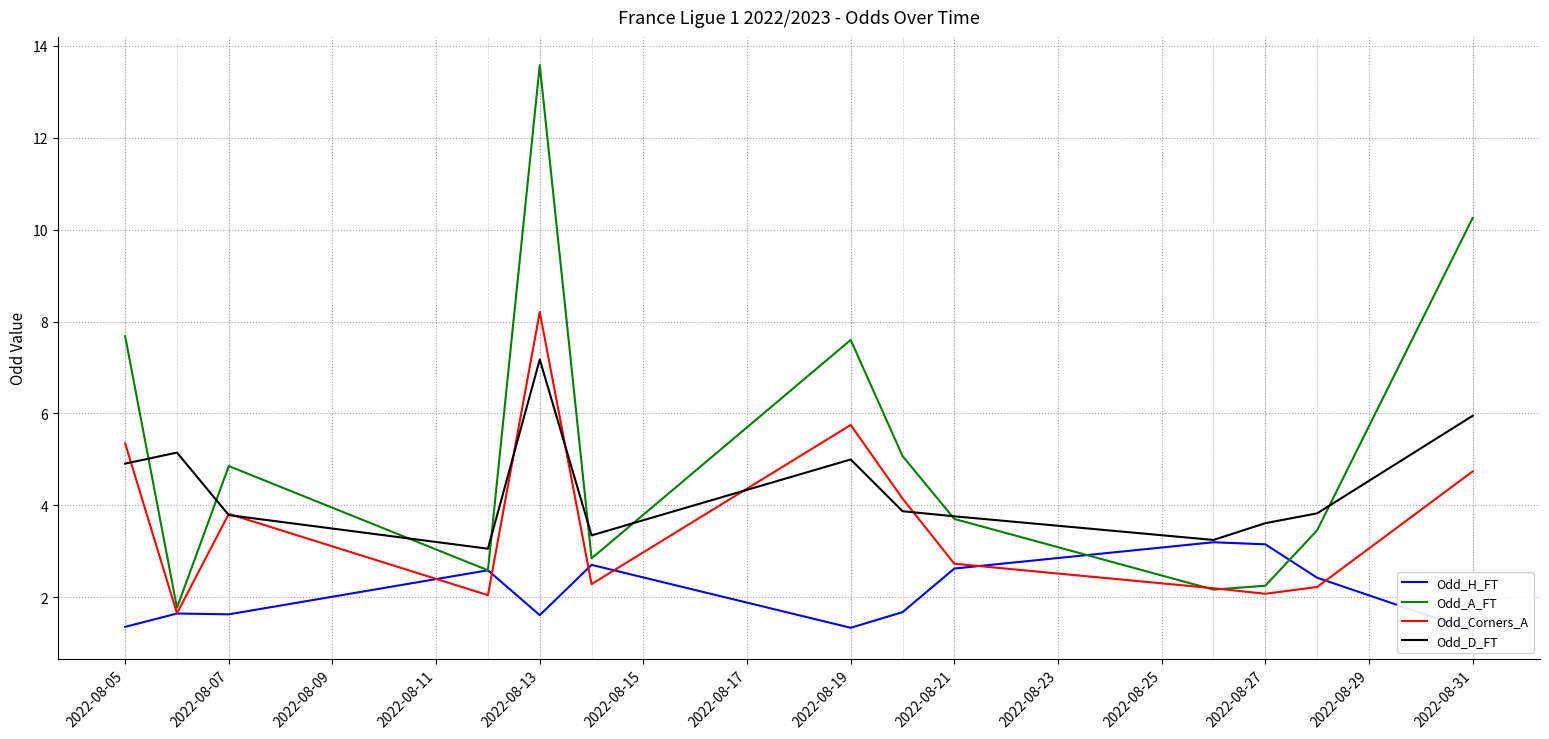

True or false: Odd_D_FT has a value of 3.8 at 2022-08-07.

True